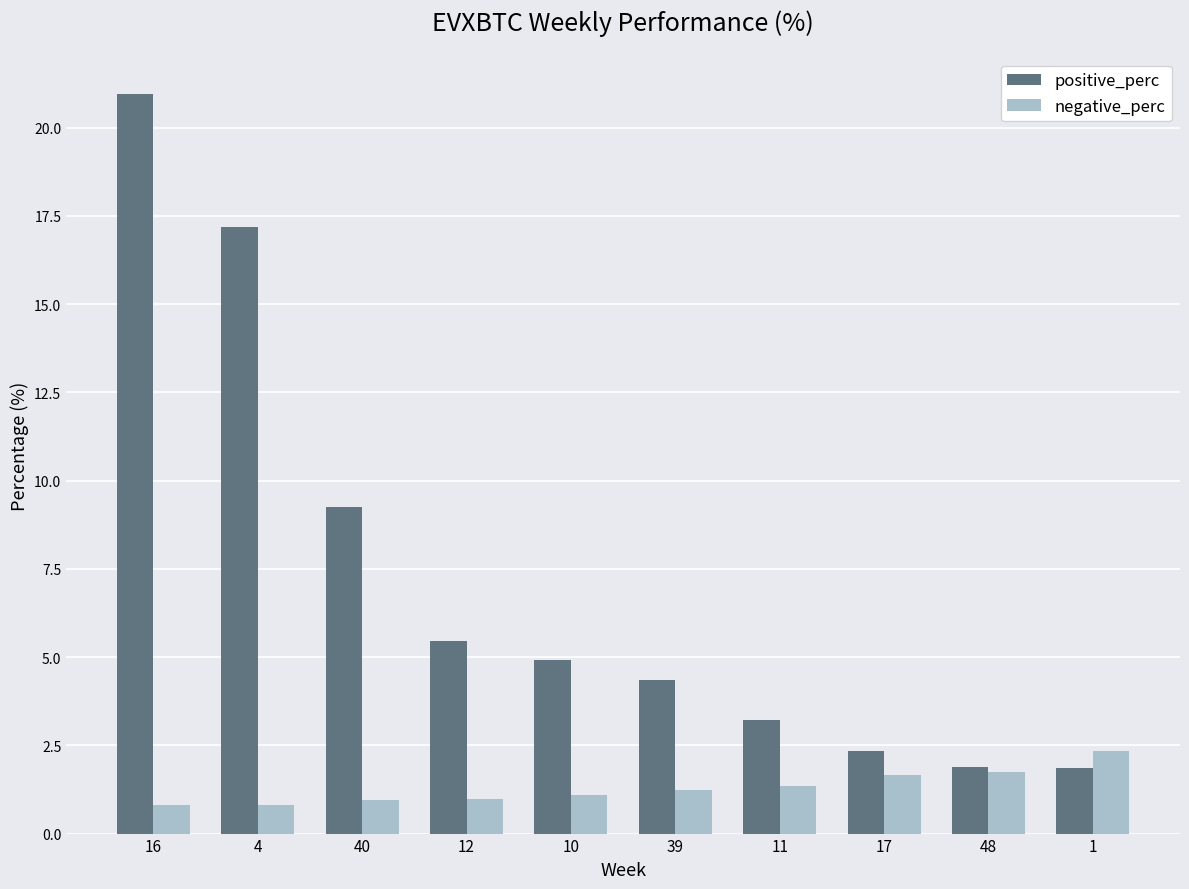

What is the label of the 2nd bar from the left?

4